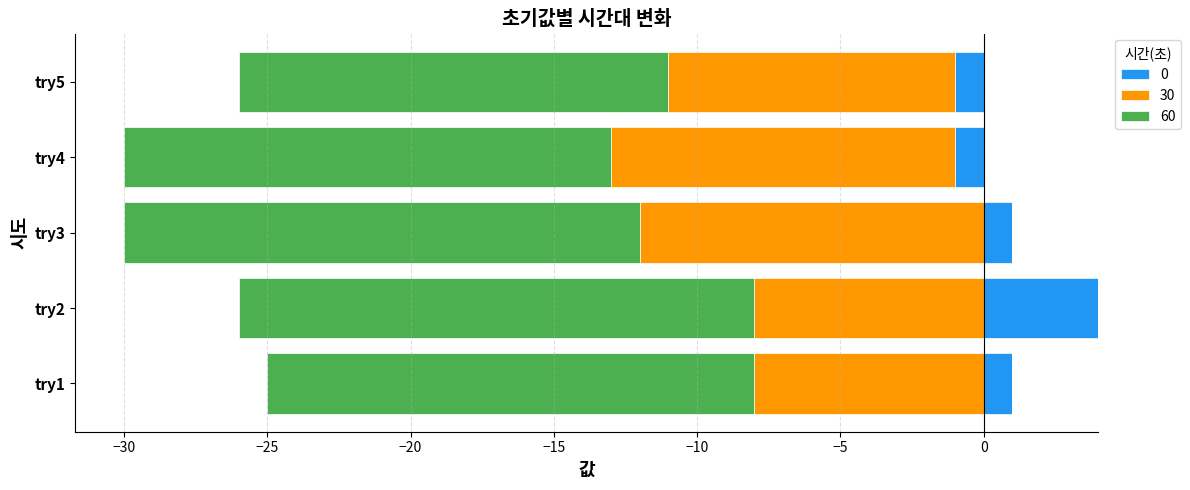

How many values in the 60 series exceed -17?

1